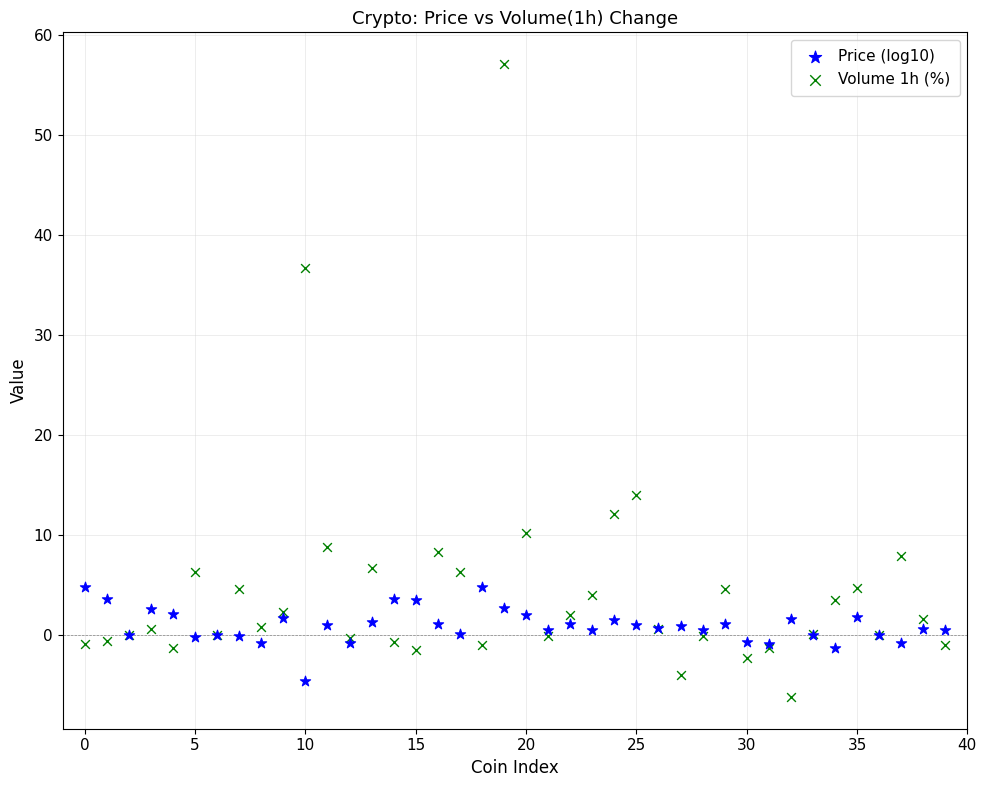

Which series reaches the maximum Y coordinate?

Volume 1h (%)